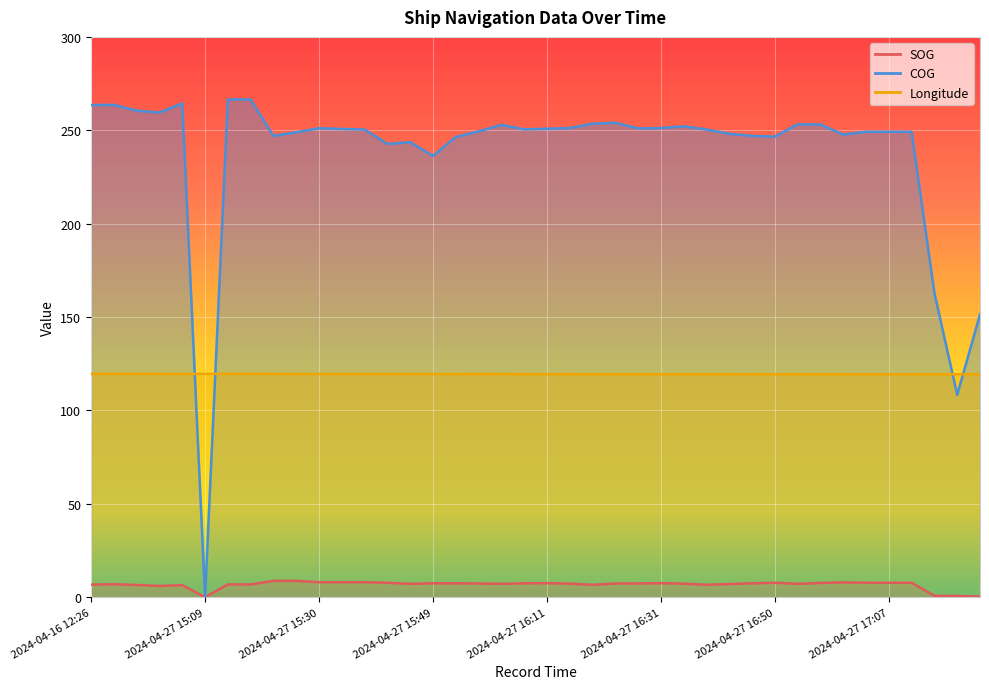

At which category does COG reach its first local peak?

2024-04-16 12:28